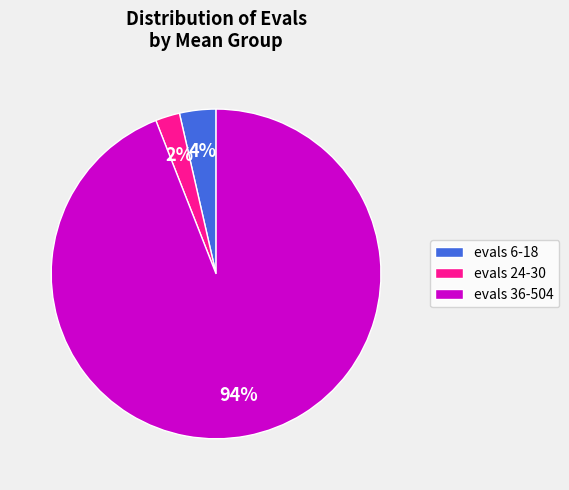

Is evals 36-504 the majority of the pie?

Yes